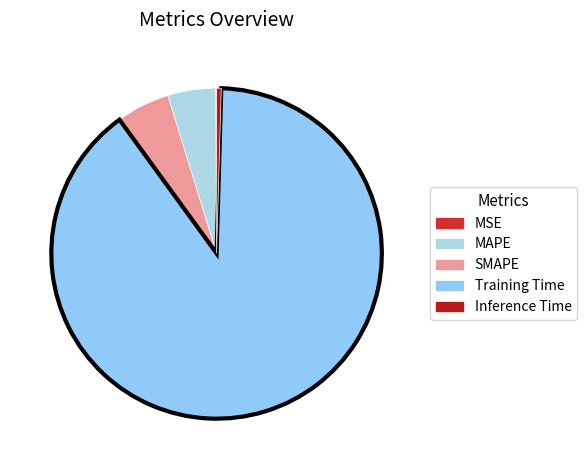

To the nearest percent, what is the difference between the largest and smallest slice percentages?

89%